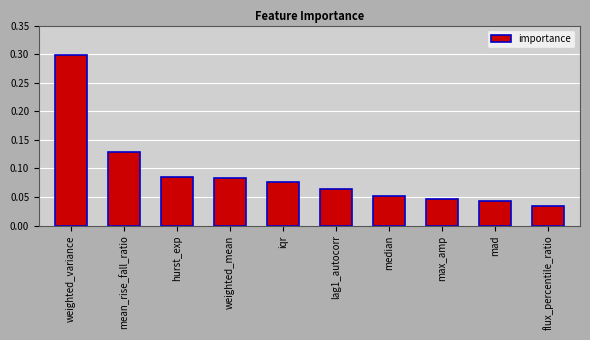

How many values are between 0 and 1?

10